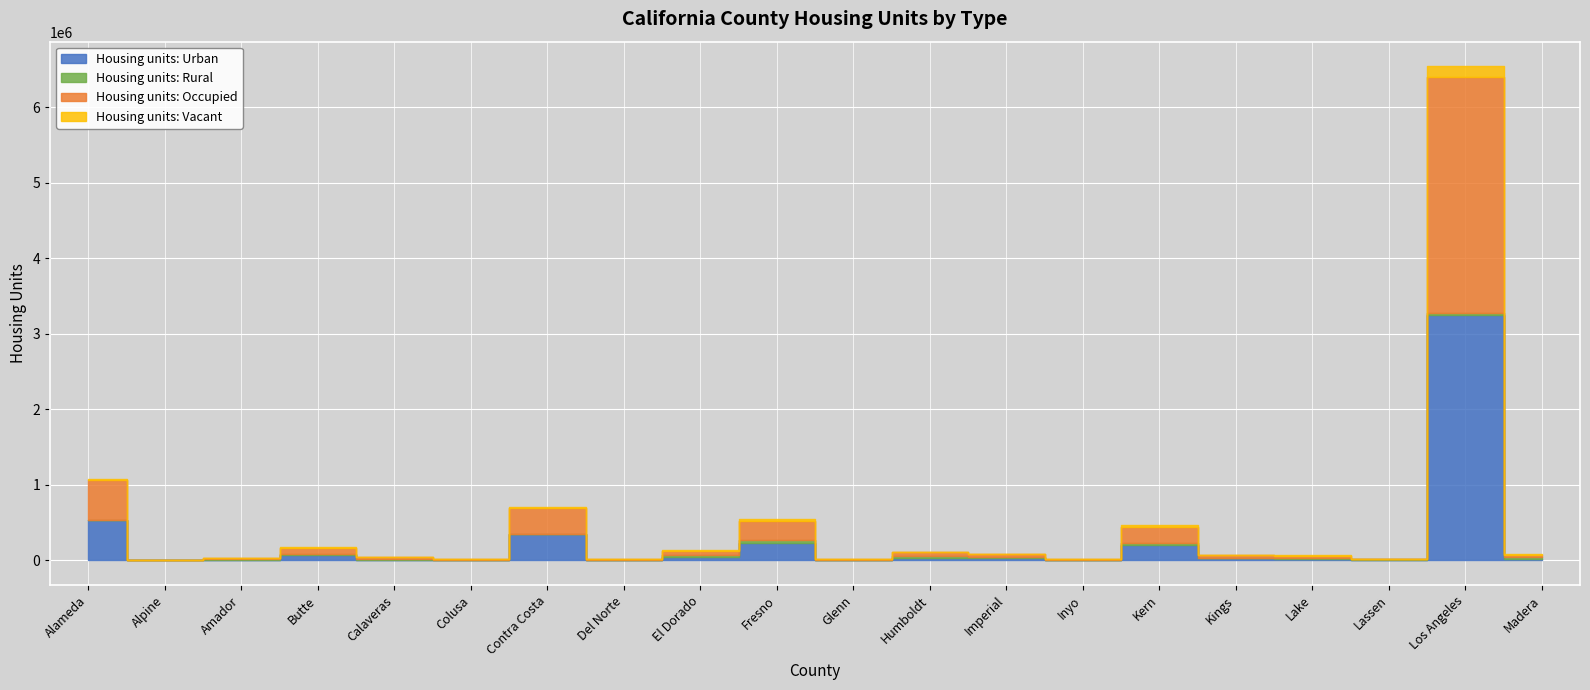

True or false: Housing units: Vacant has a value of 3816 at Lassen.

False